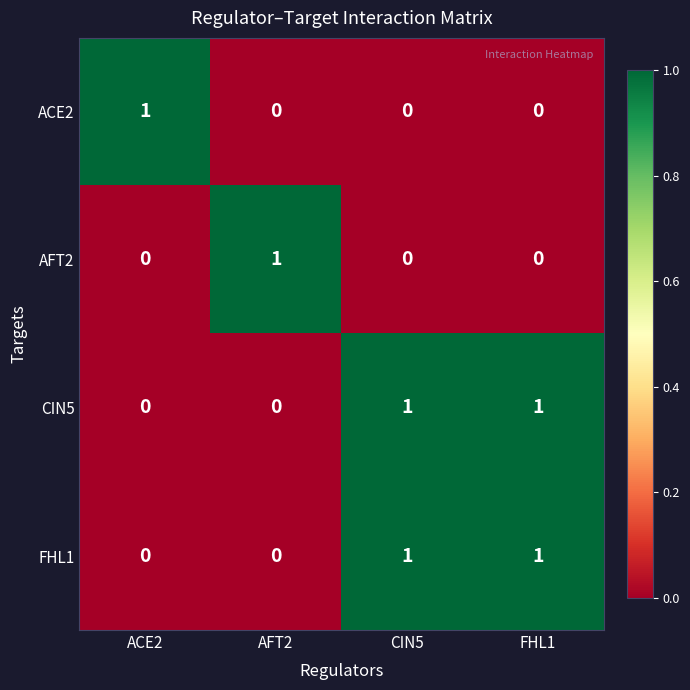

Is it true that FHL1 equals 1 at CIN5?

True